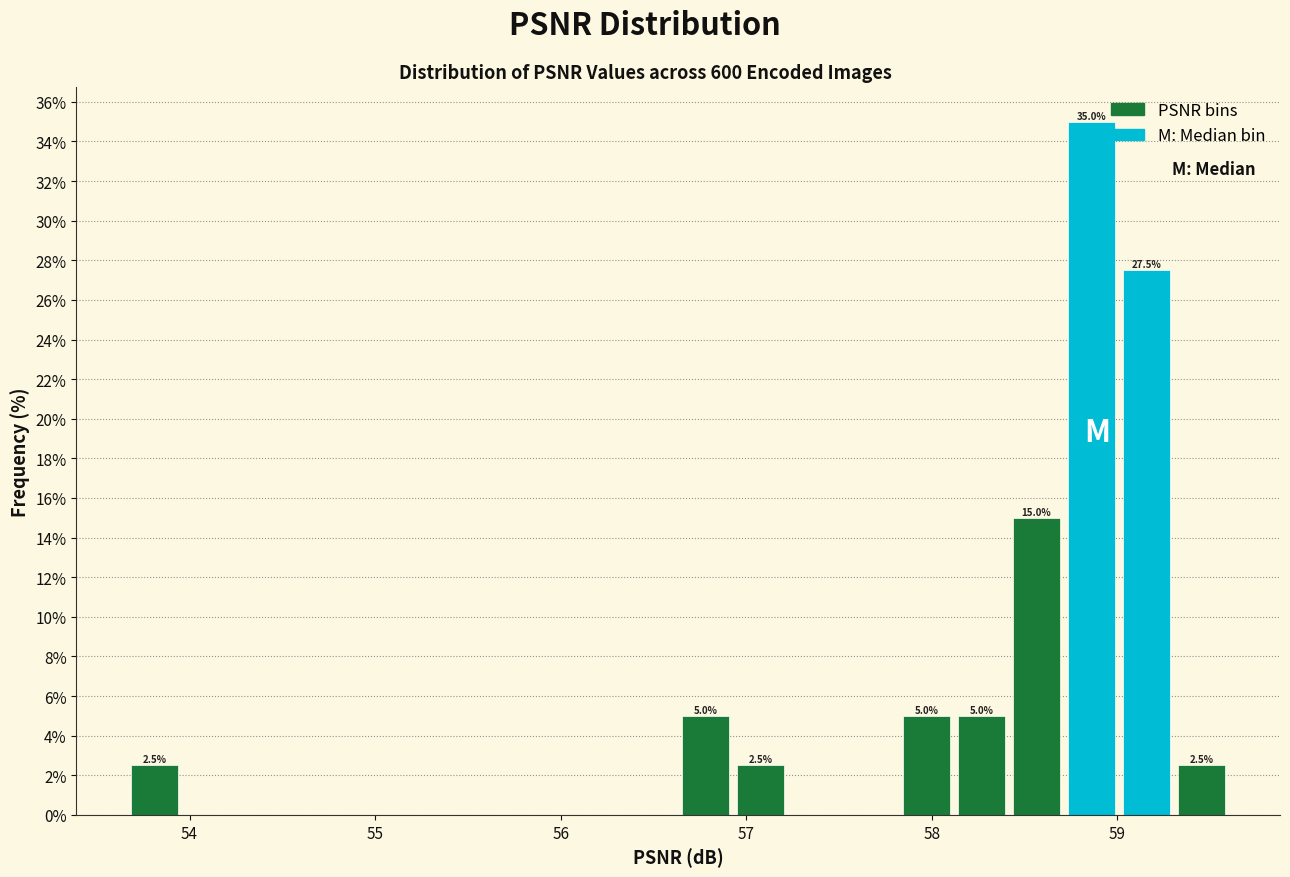

Read against the x-axis, roughly where is the centre of the tallest bar?

58.9